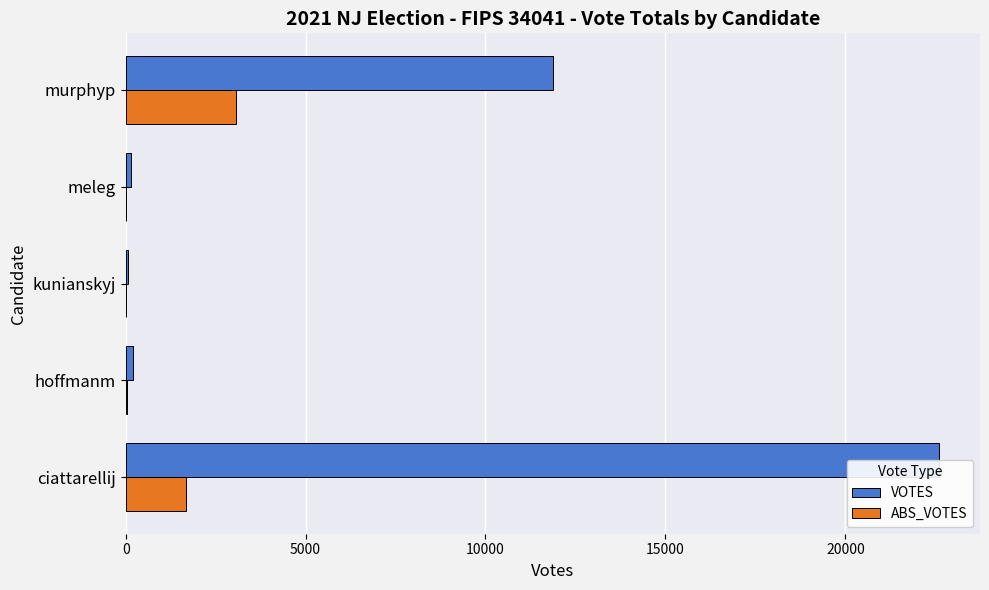

What is the value of the VOTES bar at the 5th from the left?

11874